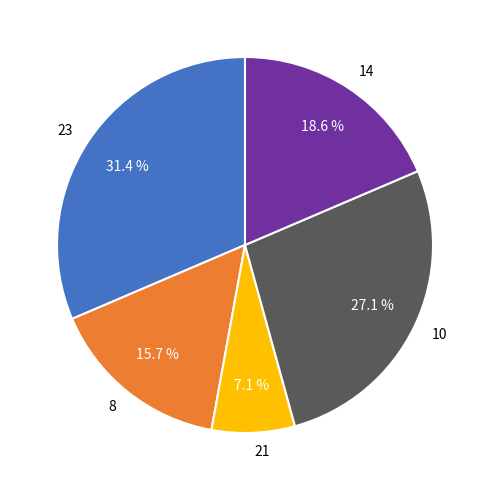

Does any single category account for the majority?

No